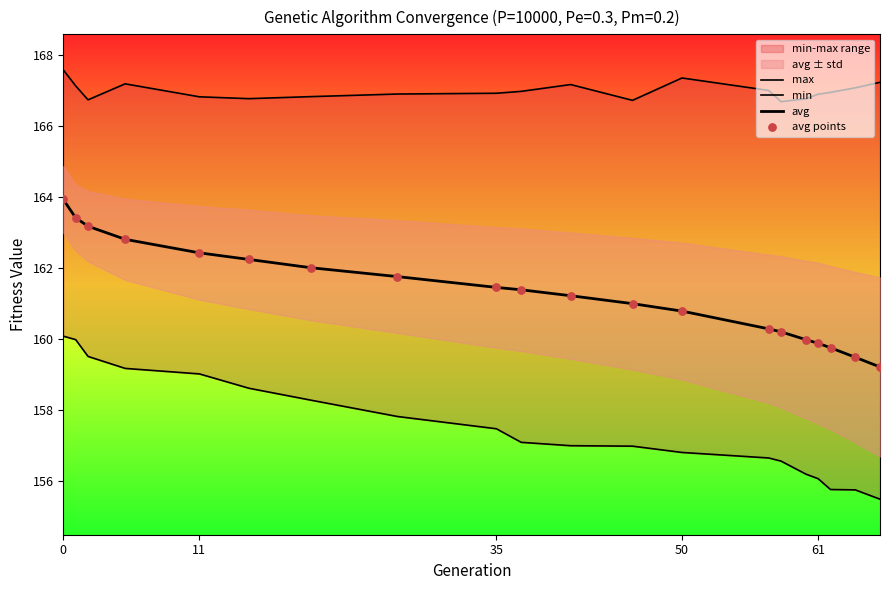

Which series contains the lowest Y value?

min